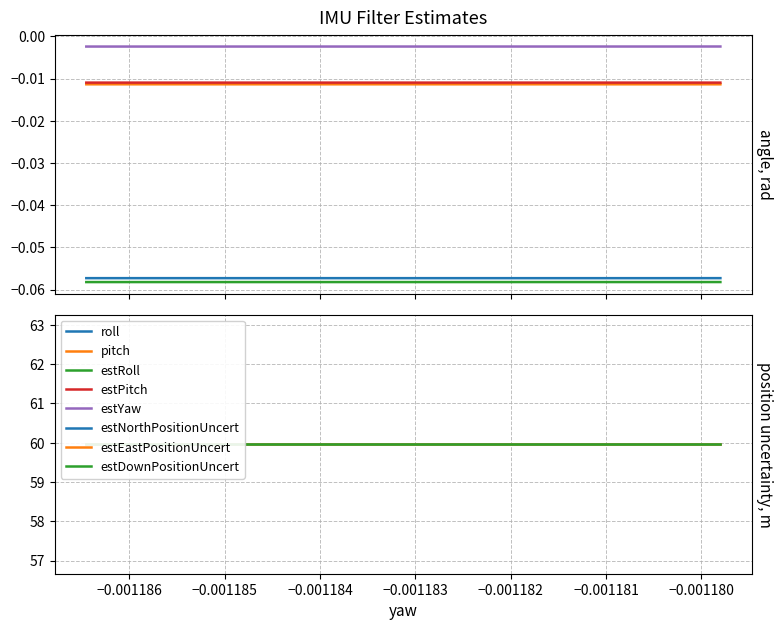

Reading left to right, extract all data points from this chart.

roll: -0.1	-0.1	-0.1
pitch: -0.0	-0.0	-0.0
estRoll: -0.1	-0.1	-0.1
estPitch: -0.0	-0.0	-0.0
estYaw: -0.0	-0.0	-0.0